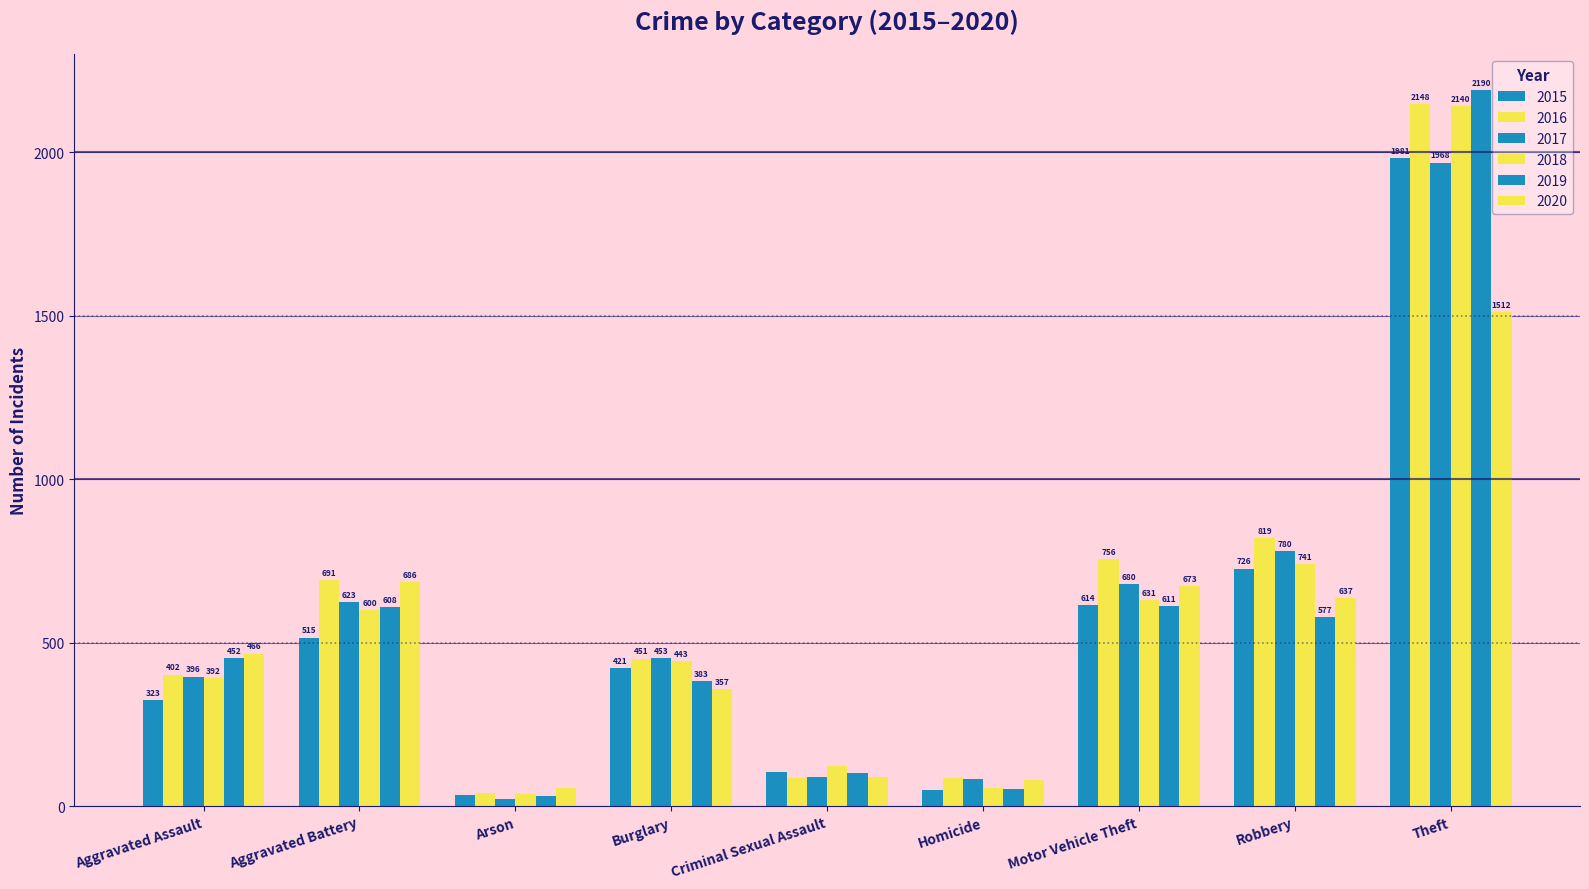

Which has a higher value, Motor Vehicle Theft or Theft?

Theft